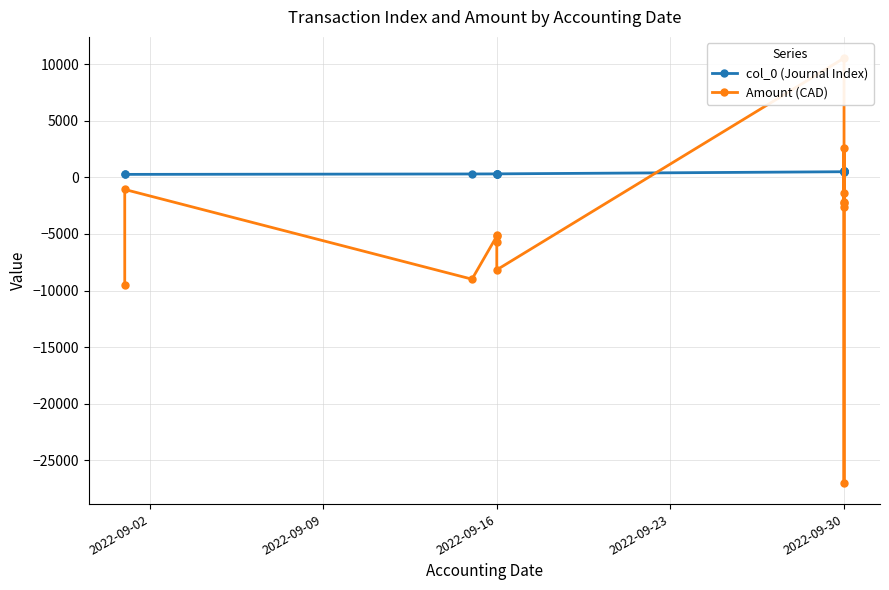

The Amount (CAD) series shows 2582.5 at 2022-09-30. True or false?

True